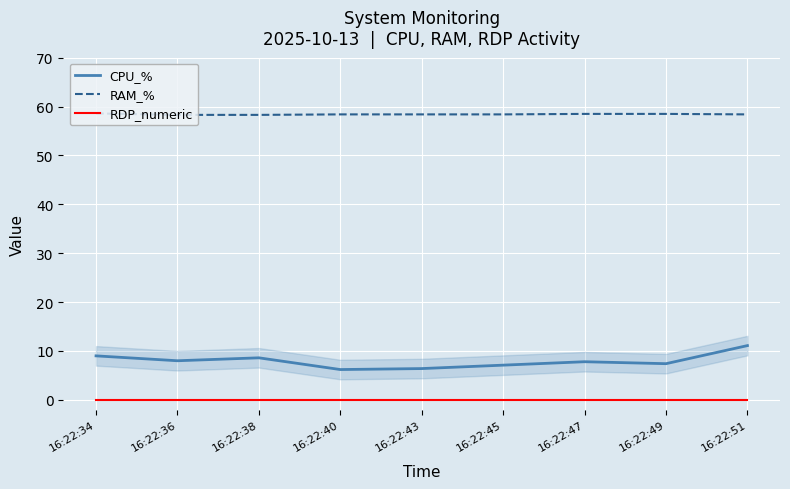

True or false: RDP_numeric and RAM_% intersect in this chart.

False